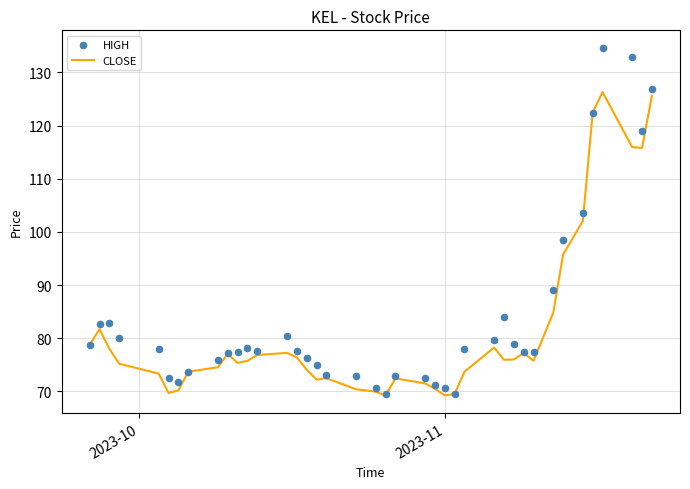

At how many categories does at least one series exceed 85?

8